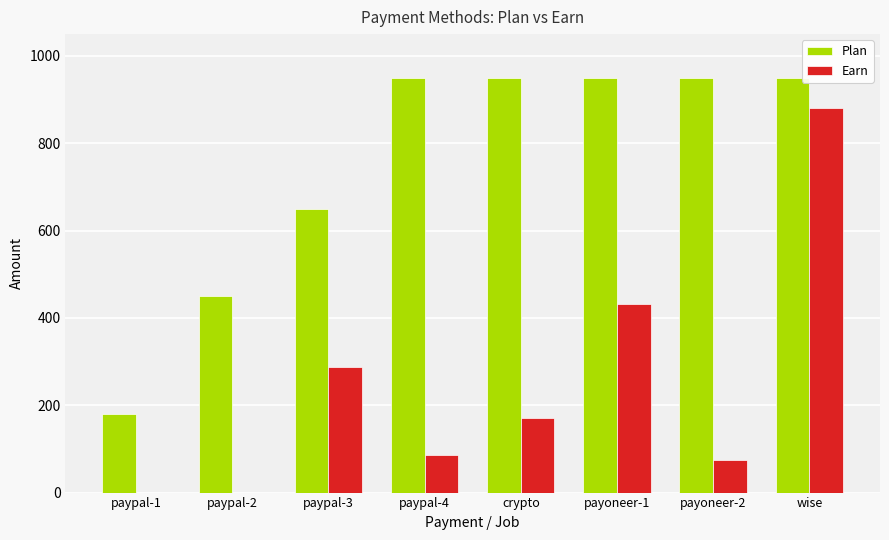

What are all the series names shown in the legend?

Plan, Earn